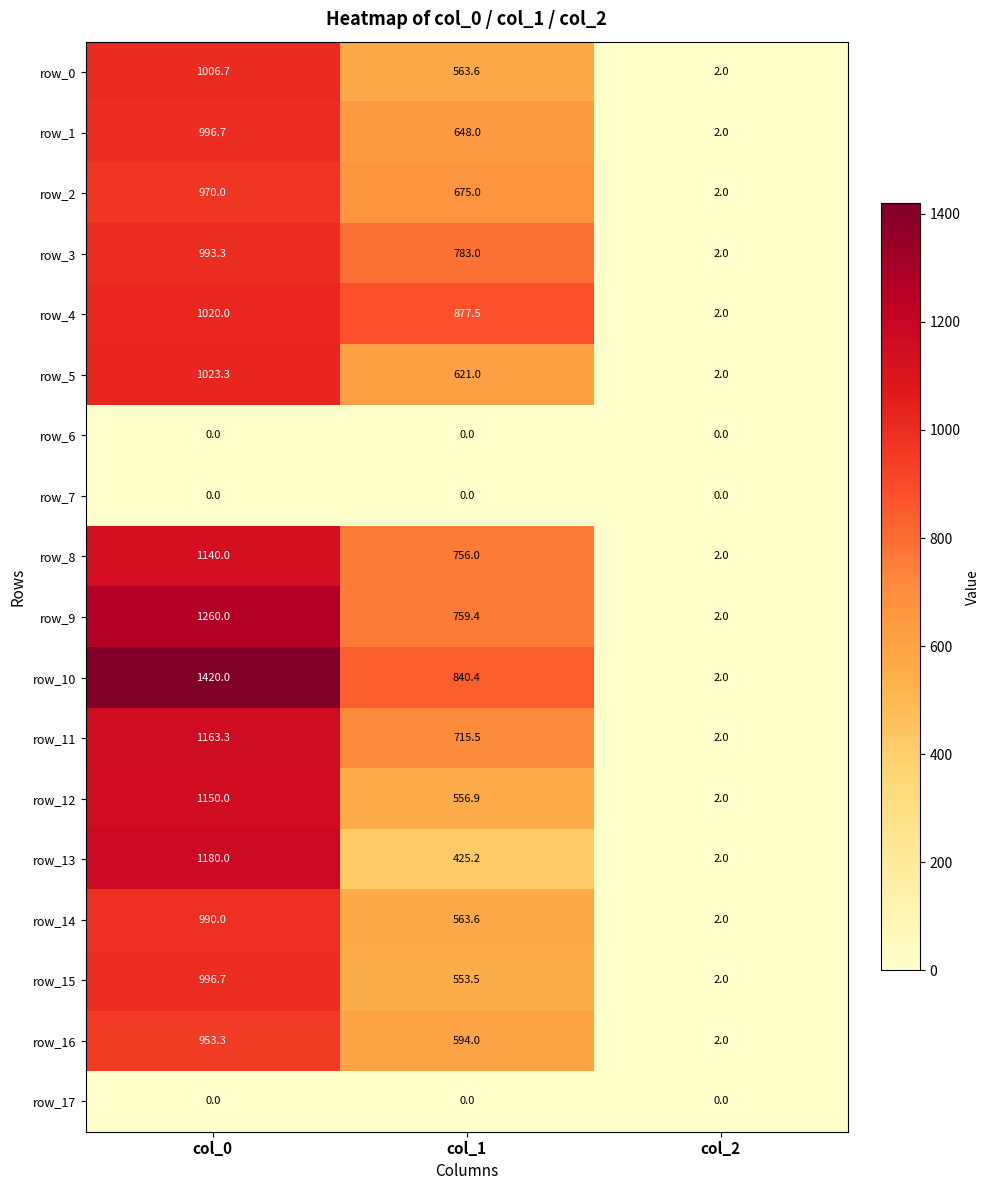

Which series has the largest range (max minus min)?

row_10